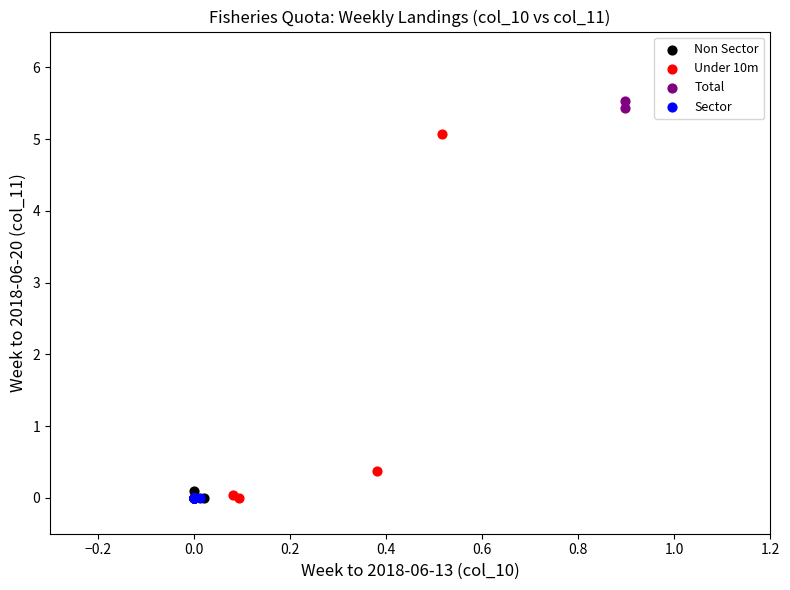

Which series contains the highest Y value?

Total